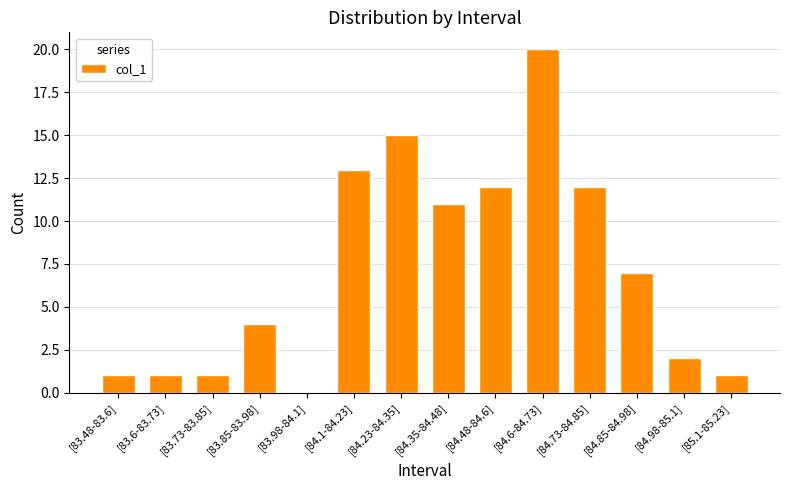

Which has a higher value, [84.73-84.85] or [83.6-83.73]?

[84.73-84.85]